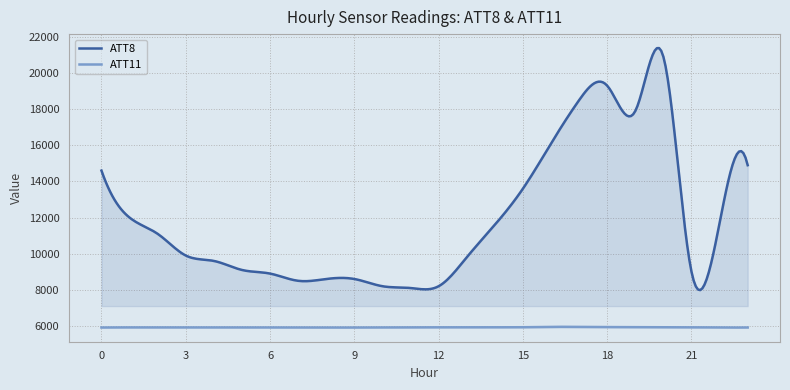

List the series in order of their overall mean, highest first.

ATT8, ATT11